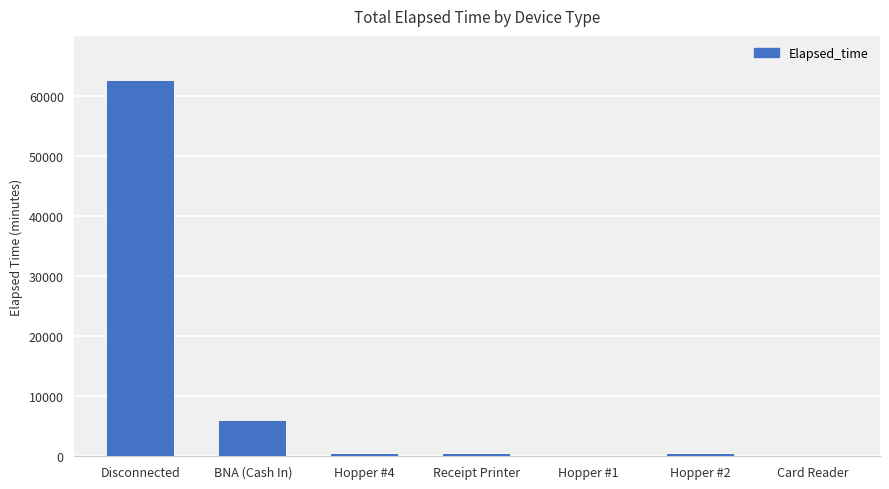

The chart shows a value of 62491 at Disconnected. True or false?

True